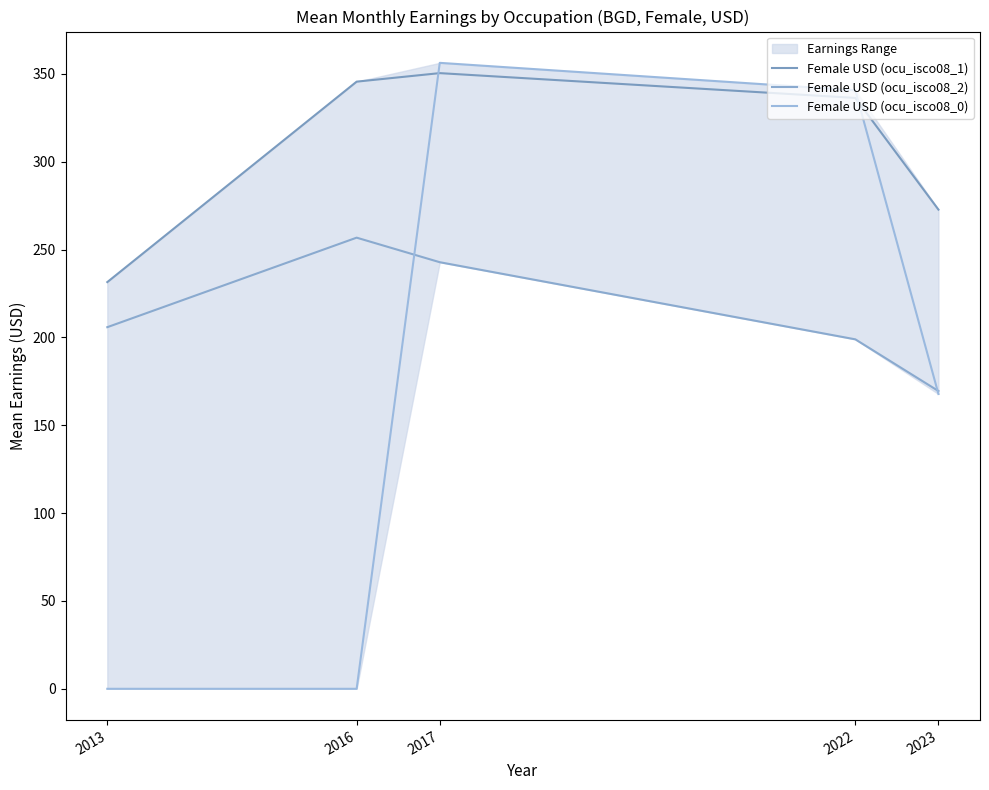

At which label does Female USD (ocu_isco08_0) reach its minimum?

2013